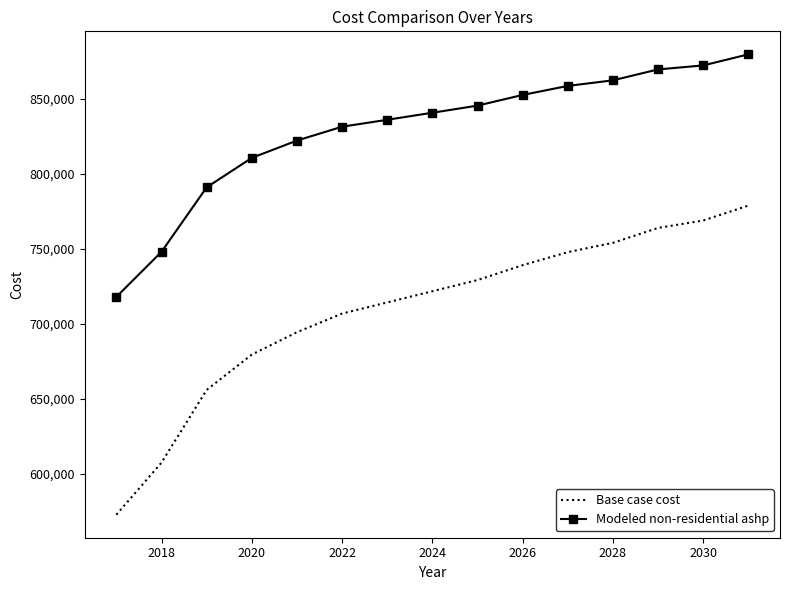

True or false: Base case cost and Modeled non-residential ashp cross at least once.

False